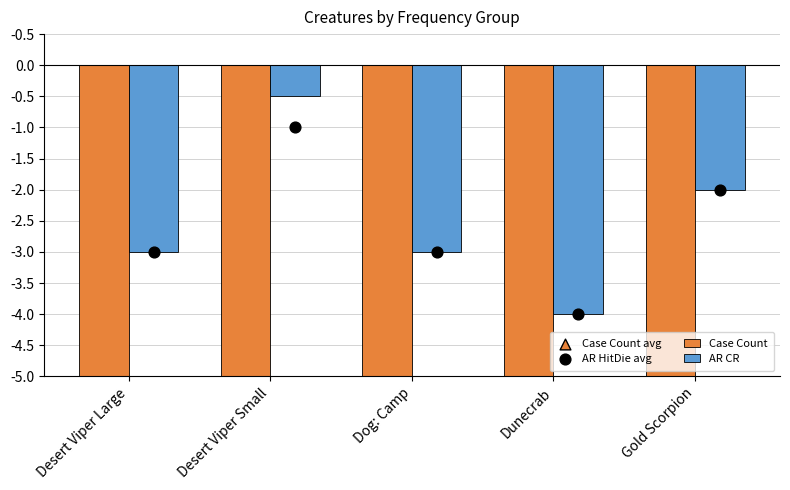

Which series has the largest total across all categories?

AR CR